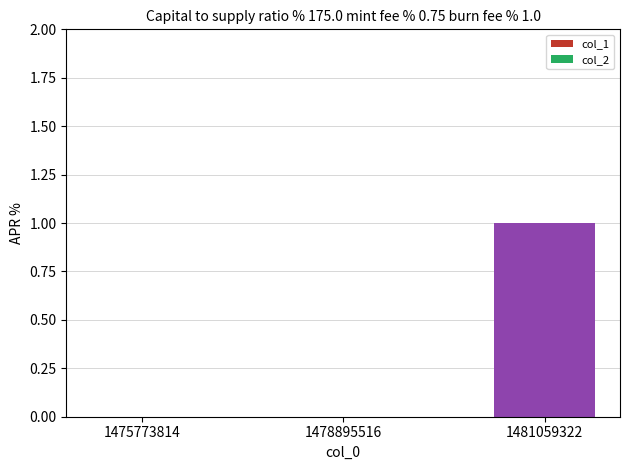

Is it true that the value at 1478895516 is 0?

True